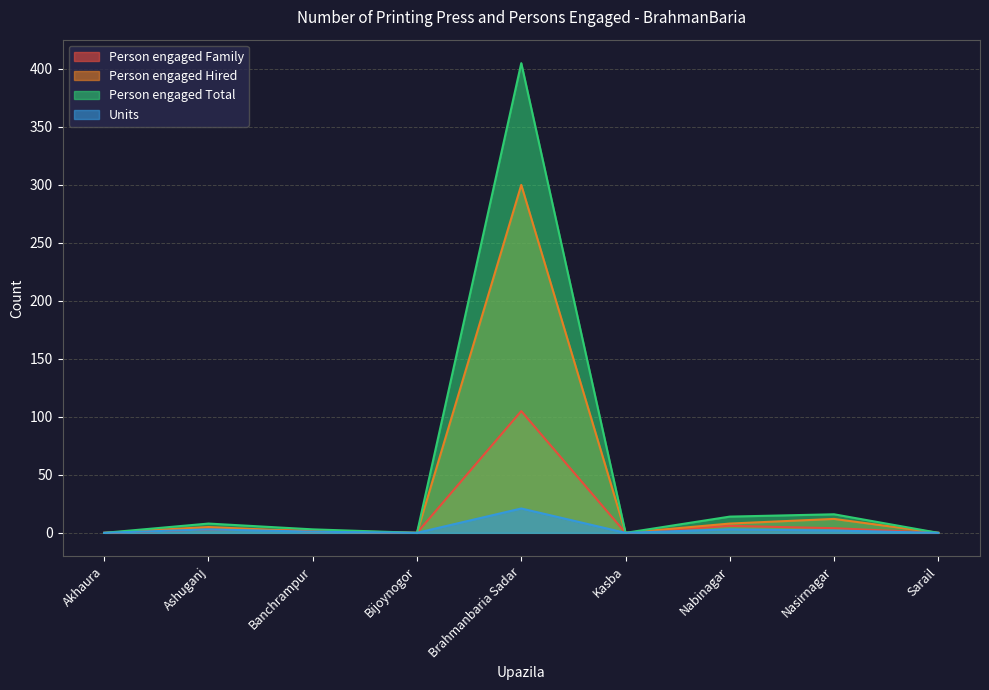

At Bijoynogor, list the series in order from largest to smallest.

Person engaged Family, Person engaged Hired, Person engaged Total, Units